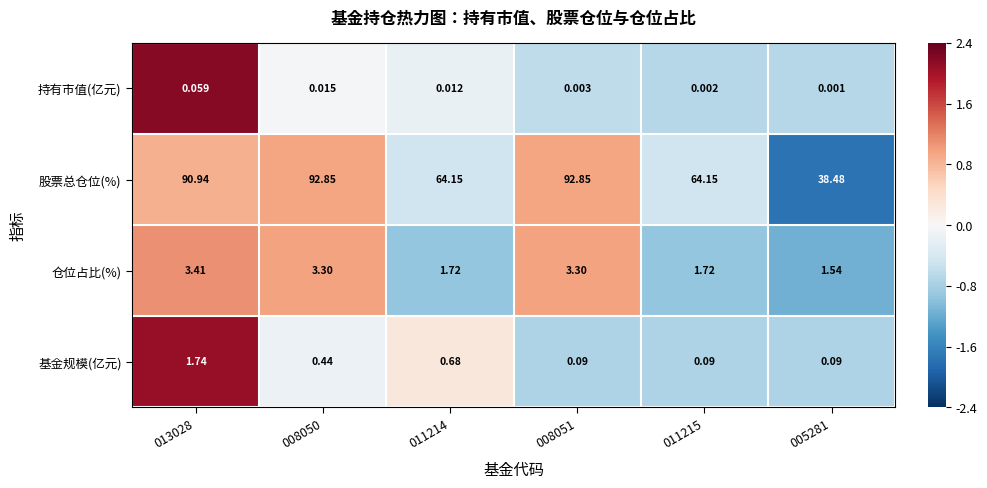

How many categories are shown in the chart?

6